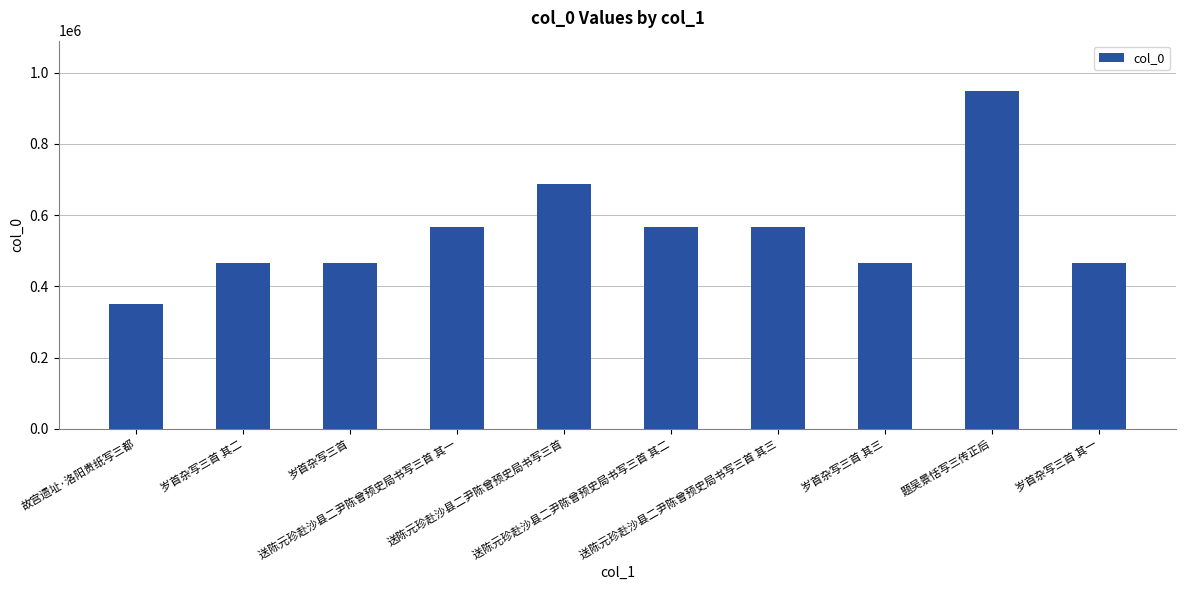

What is the value of the 4th bar from the left?

565226